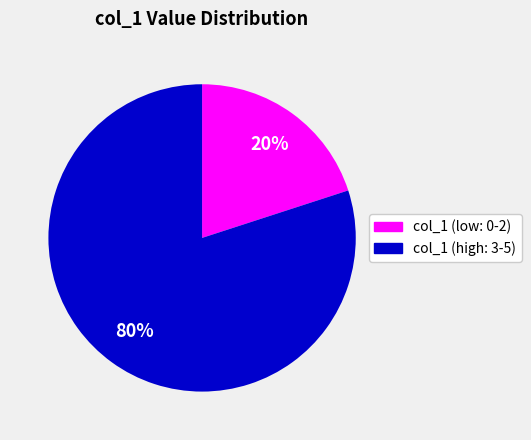

To the nearest percent, what is the average slice percentage?

50%